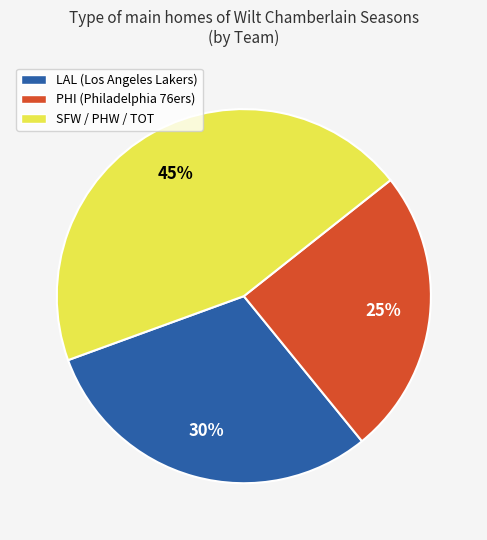

To the nearest percent, what is the average slice percentage?

33%